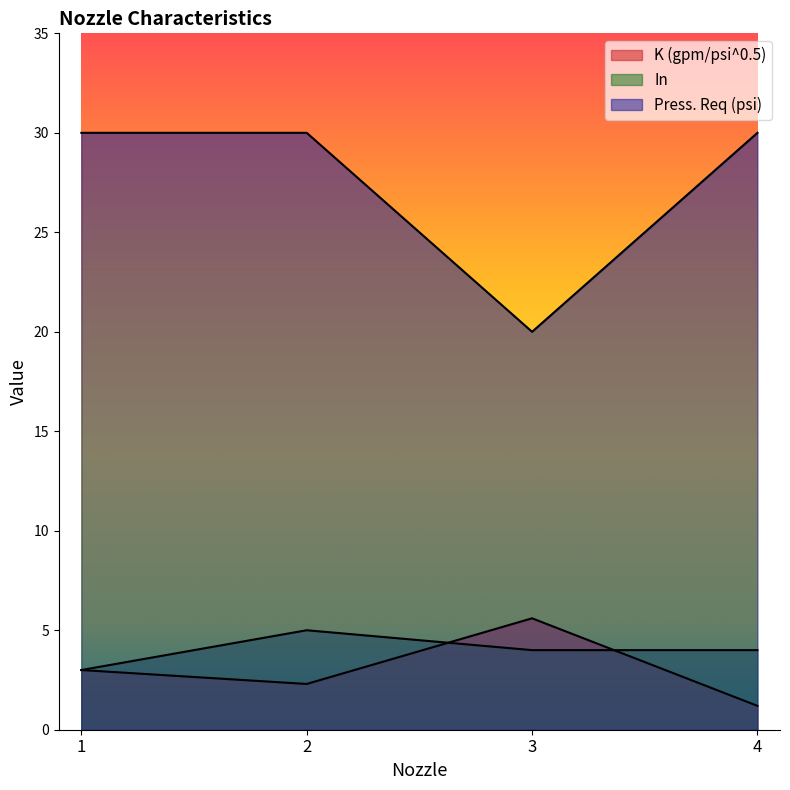

At which label does In reach its minimum?

1